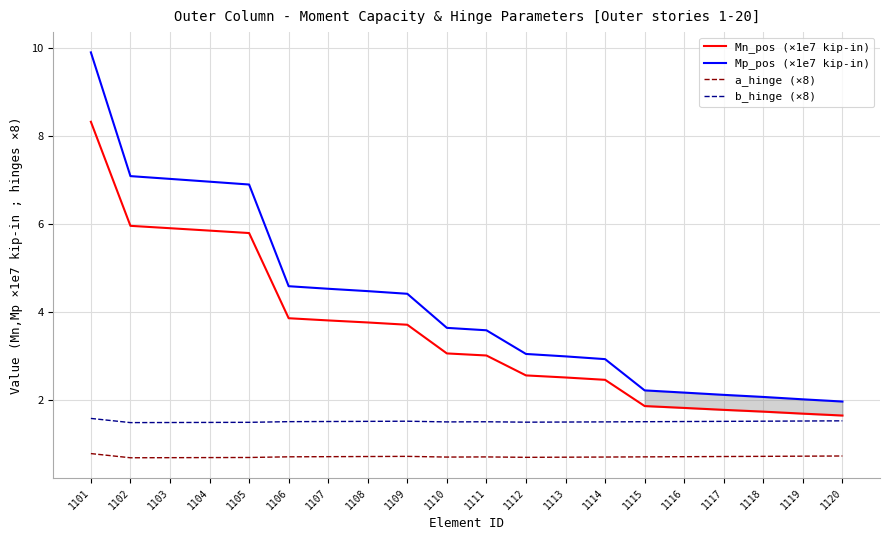

The value of a_hinge (×8) at 1106 is 0.7. True or false?

True